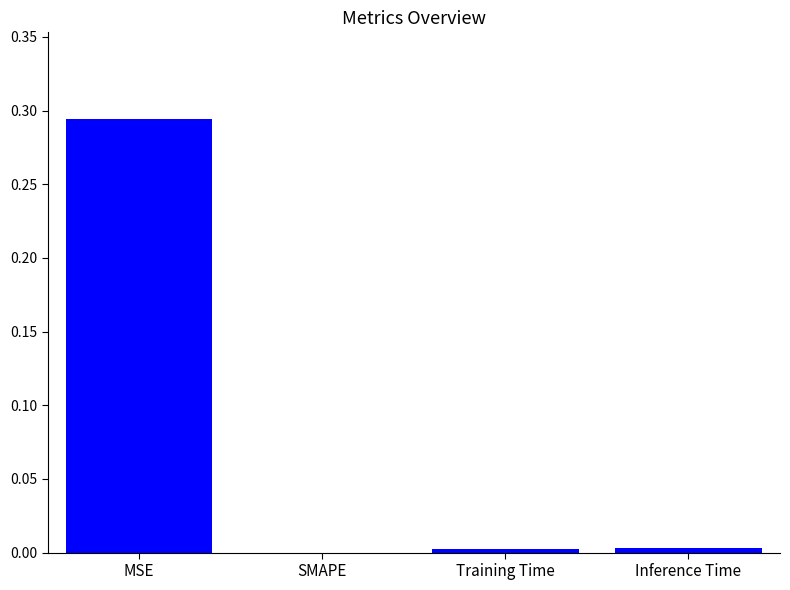

What is the average value?

0.1